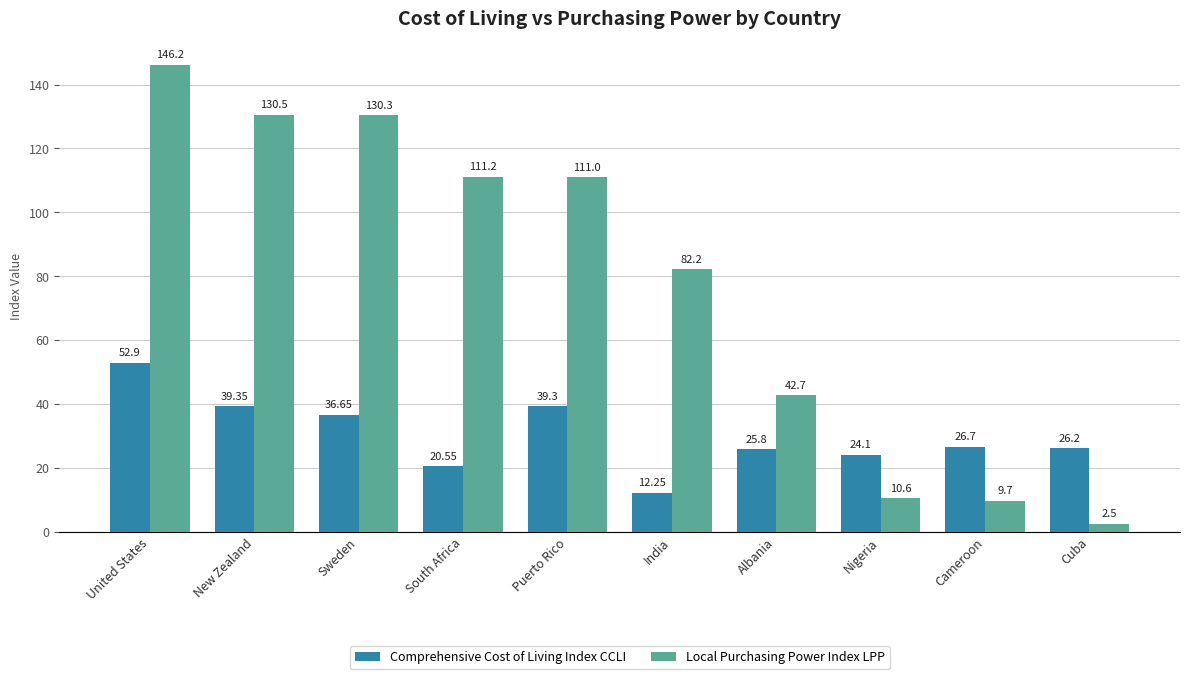

Rank the series by their maximum value, from lowest to highest.

Comprehensive Cost of Living Index CCLI, Local Purchasing Power Index LPP